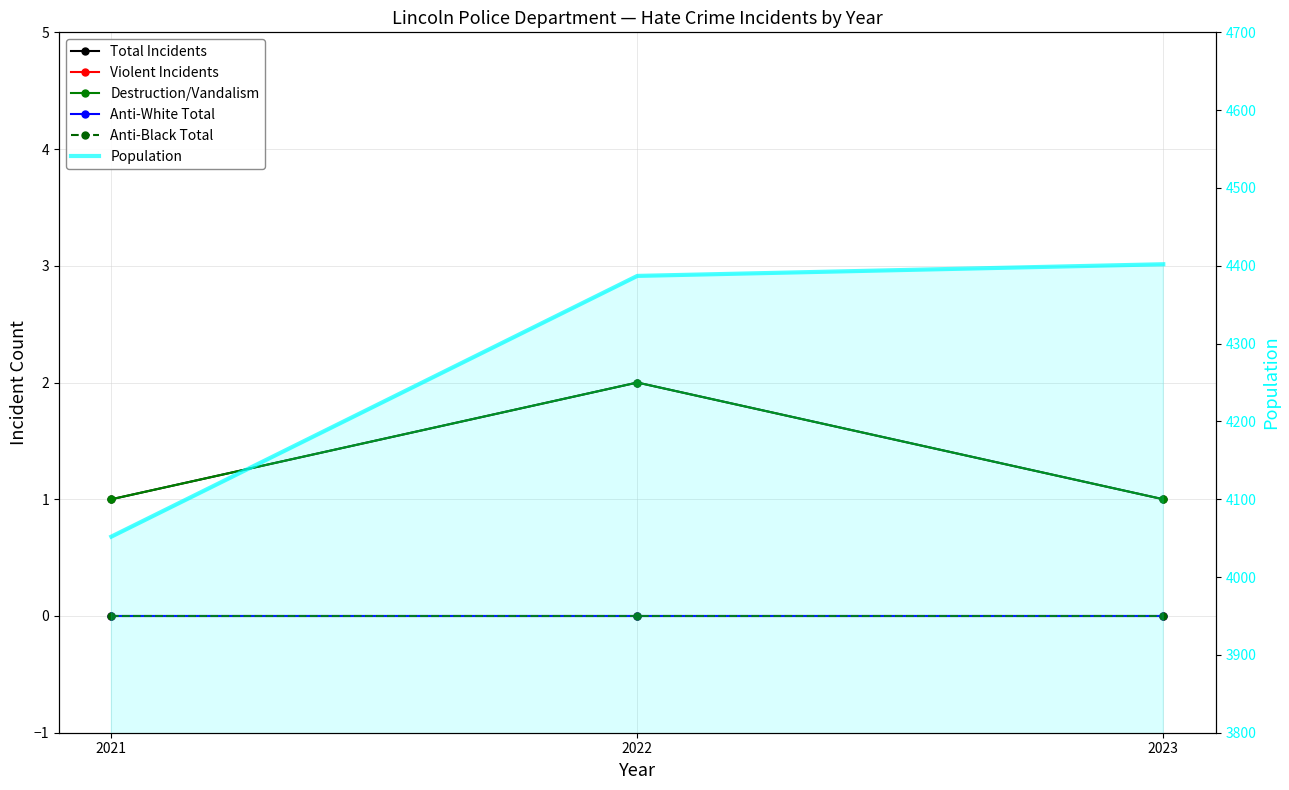

The value of Population at 2021 is 4052. True or false?

True